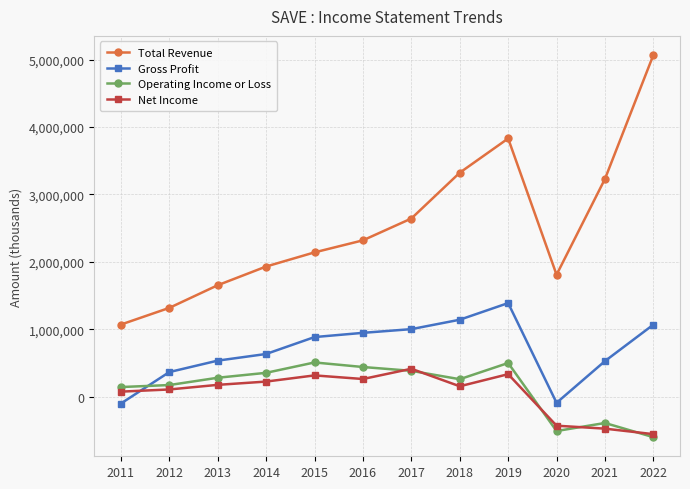

What are all the series names shown in the legend?

Total Revenue, Gross Profit, Operating Income or Loss, Net Income